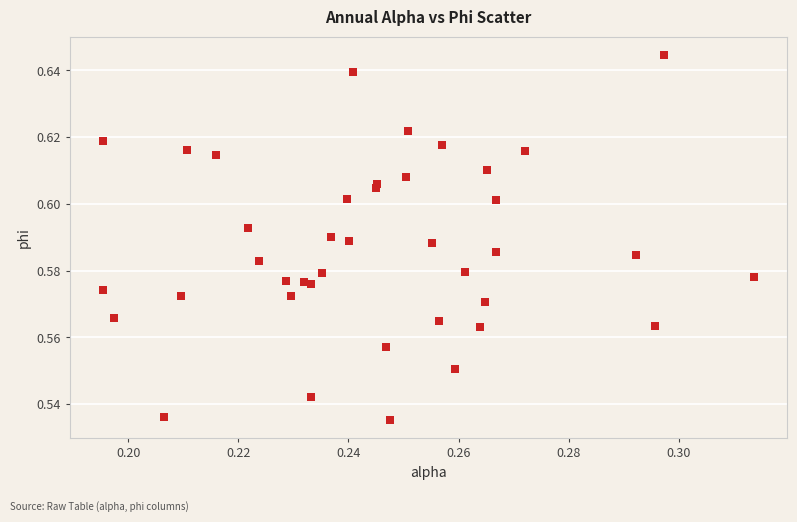

Count the number of points in this scatter plot.

40